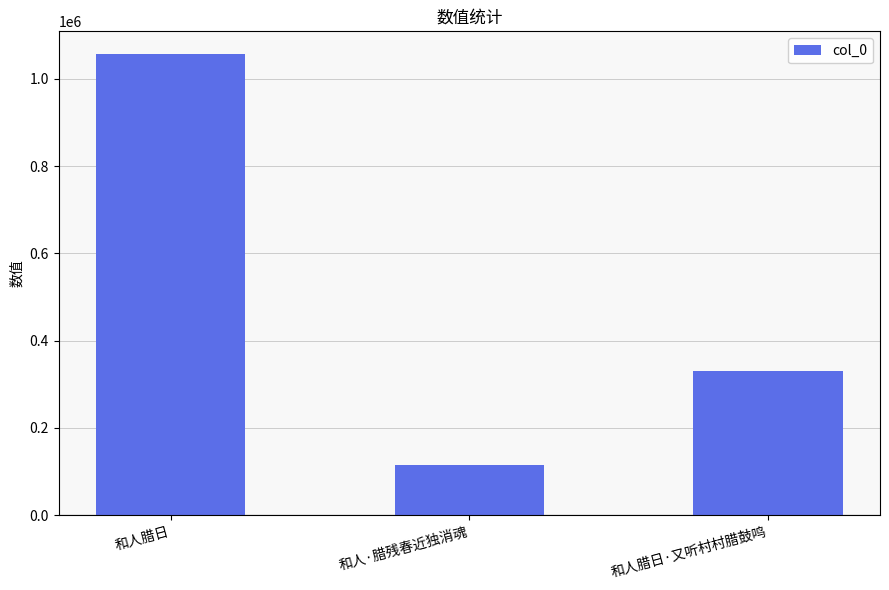

Is it true that the value at 和人腊日 is 1055977?

True